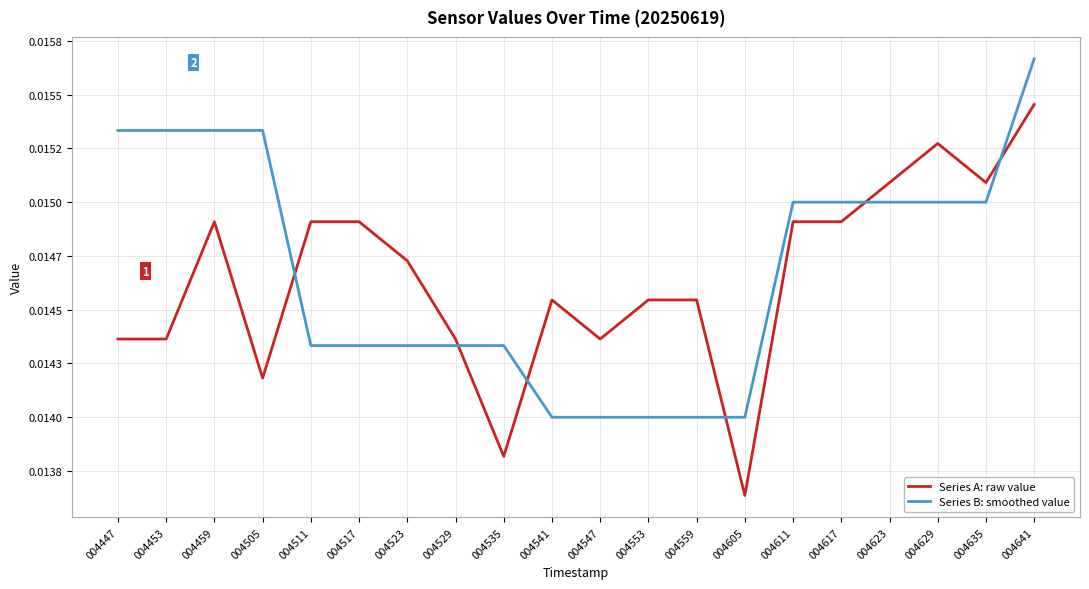

True or false: Series A: raw value and Series B: smoothed value cross at least once.

True